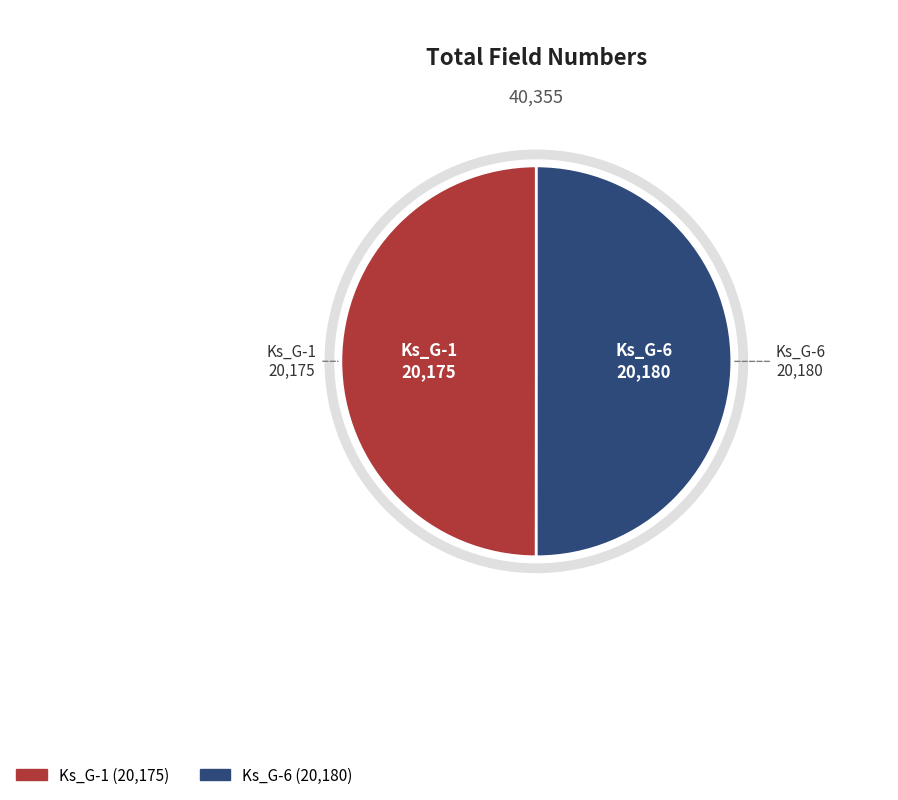

To the nearest percent, what percentage of the pie is Ks_G-6?

50%